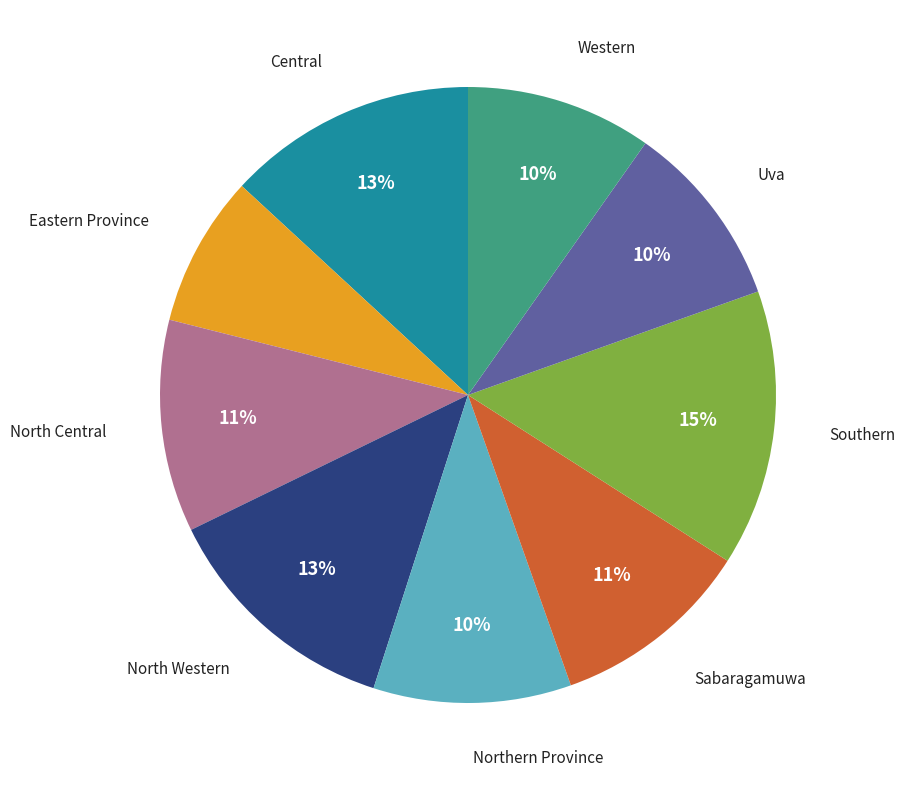

To the nearest percent, what is the average slice percentage?

11%